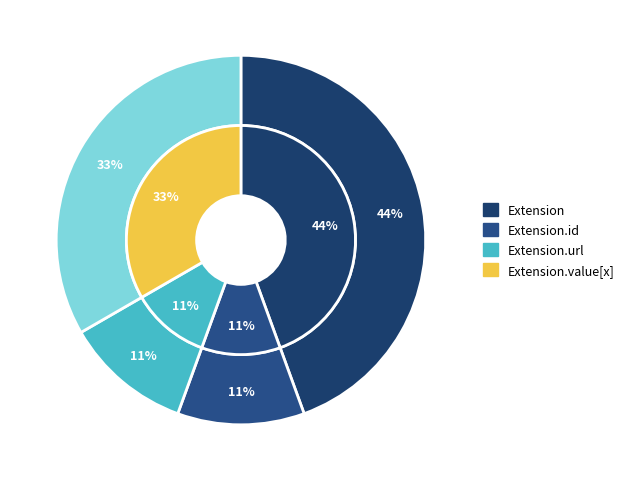

The Extension.value[x] valueCodeableConcept slice represents 0% of the pie. True or false?

True